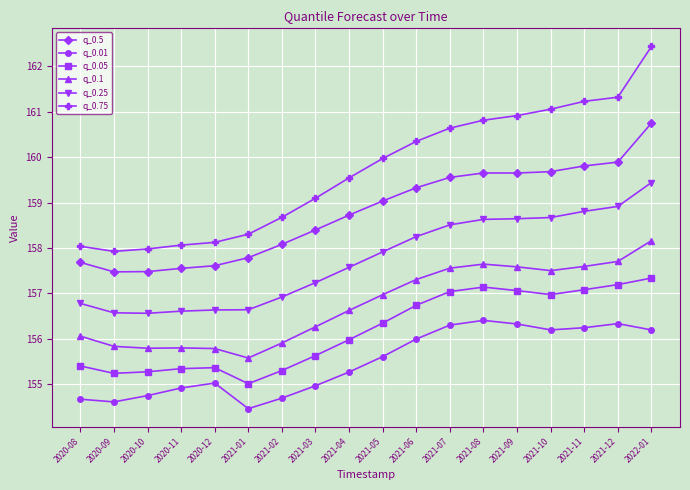

At 2022-01, list the series in order from largest to smallest.

q_0.75, q_0.5, q_0.25, q_0.1, q_0.05, q_0.01